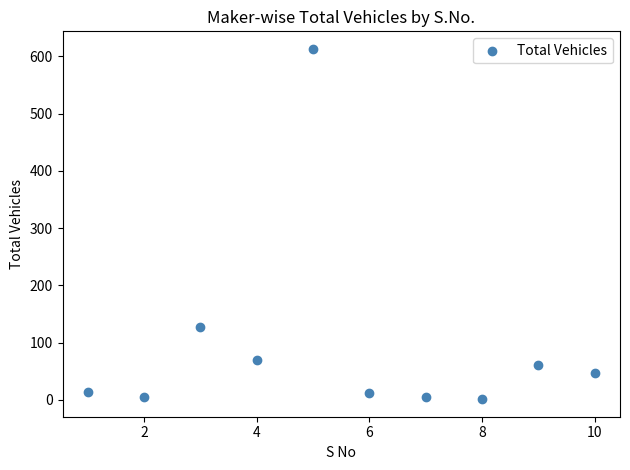

What Y value in the scatter plot is closest to 307?

127